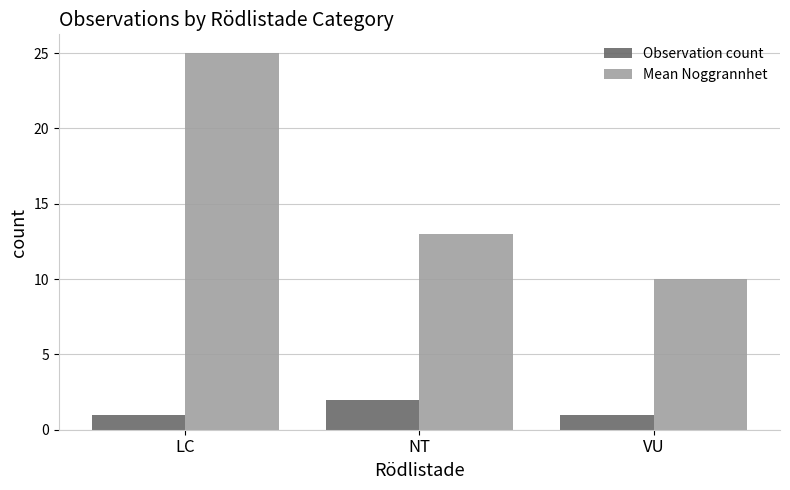

What are all the series names shown in the legend?

Observation count, Mean Noggrannhet